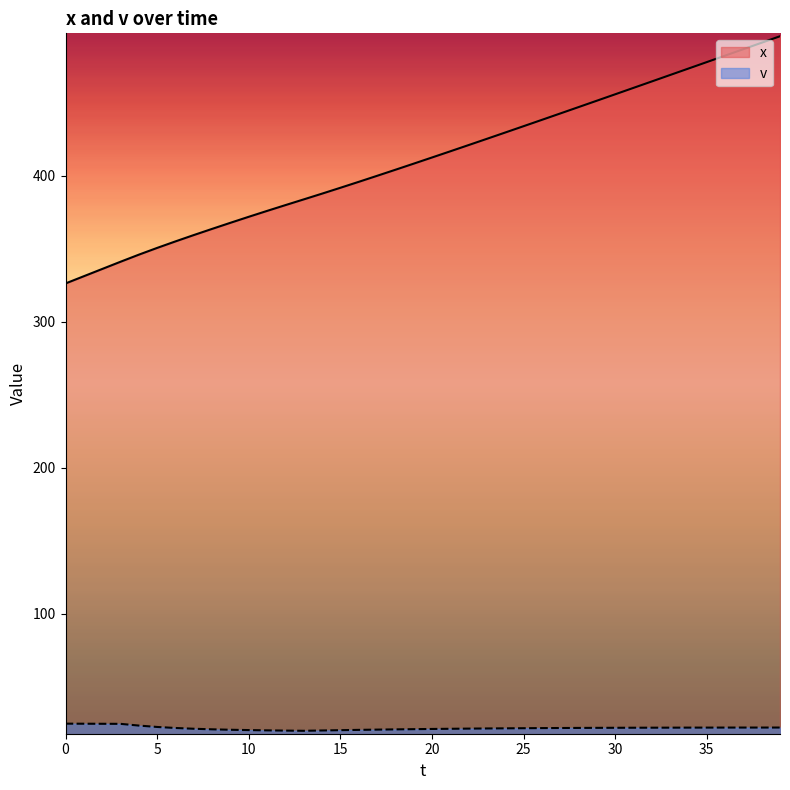

What is the value of the x point at the 36th from the left?

477.9